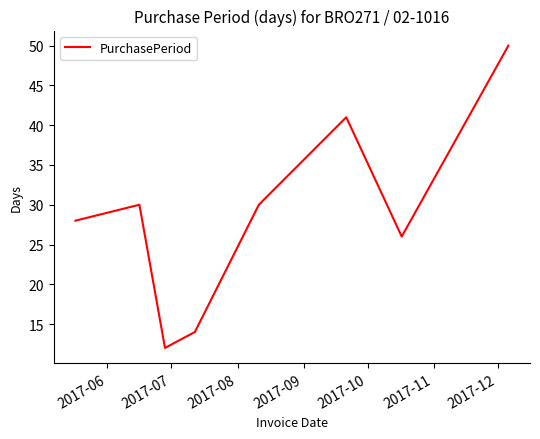

What is the difference between the second highest and second lowest values?

27